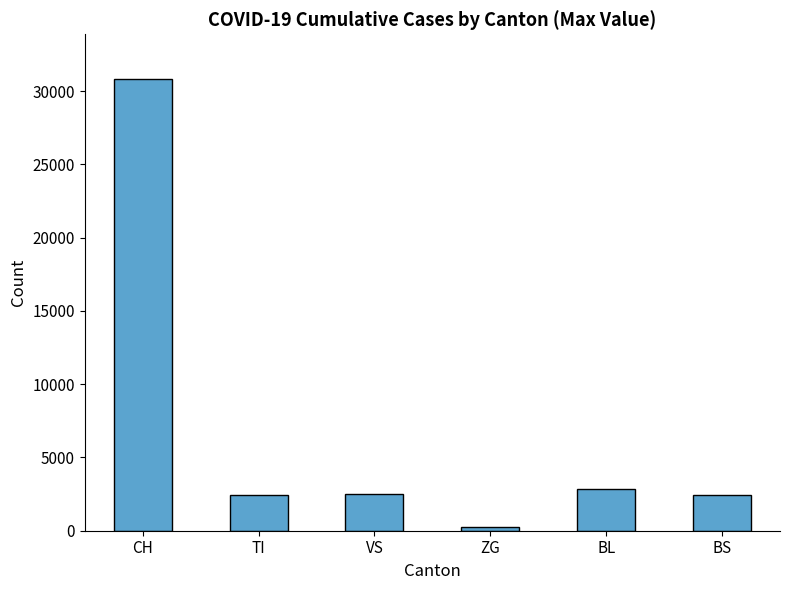

How many data points does each series have?

6